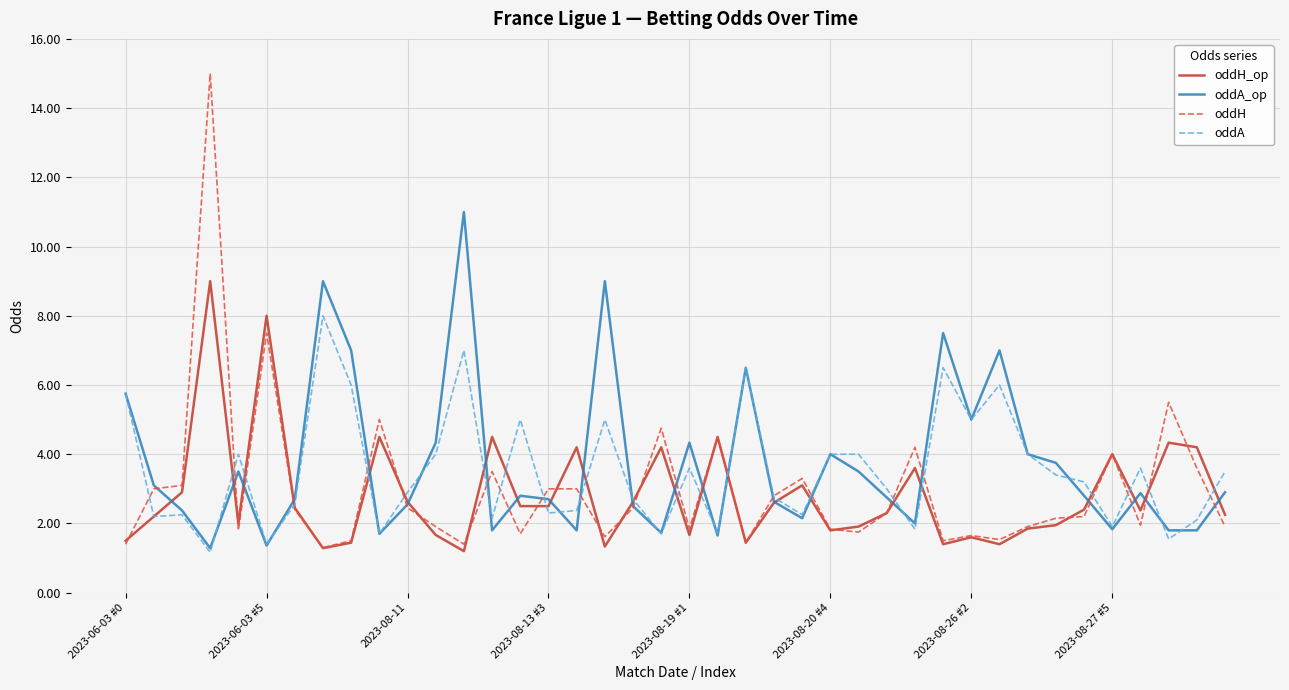

Which series has the widest spread of values?

oddH